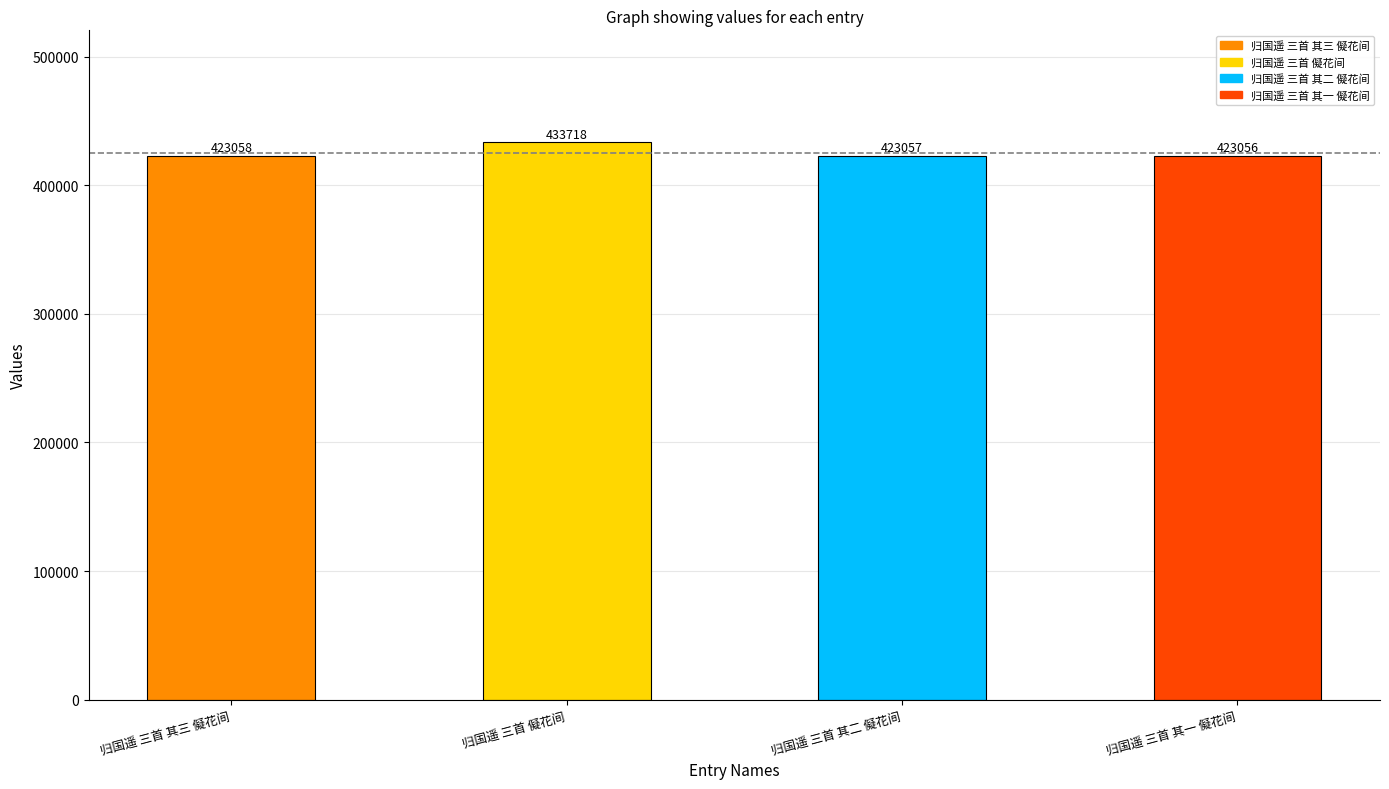

How many data points does each series have?

4